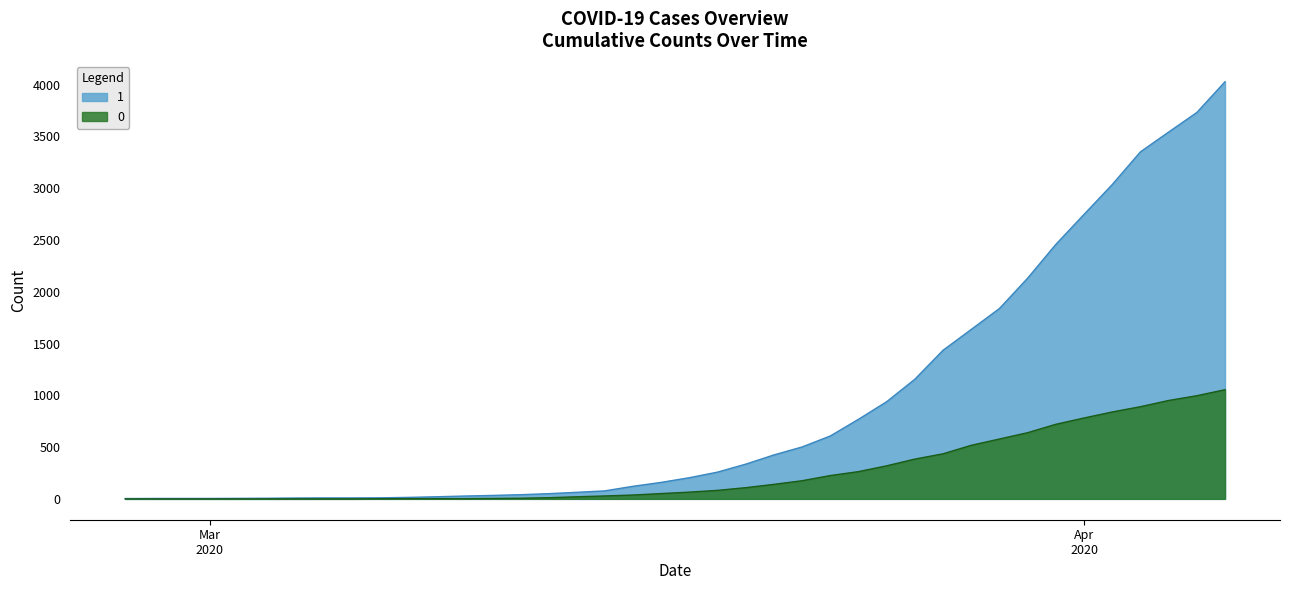

How many lines are shown in the chart?

2